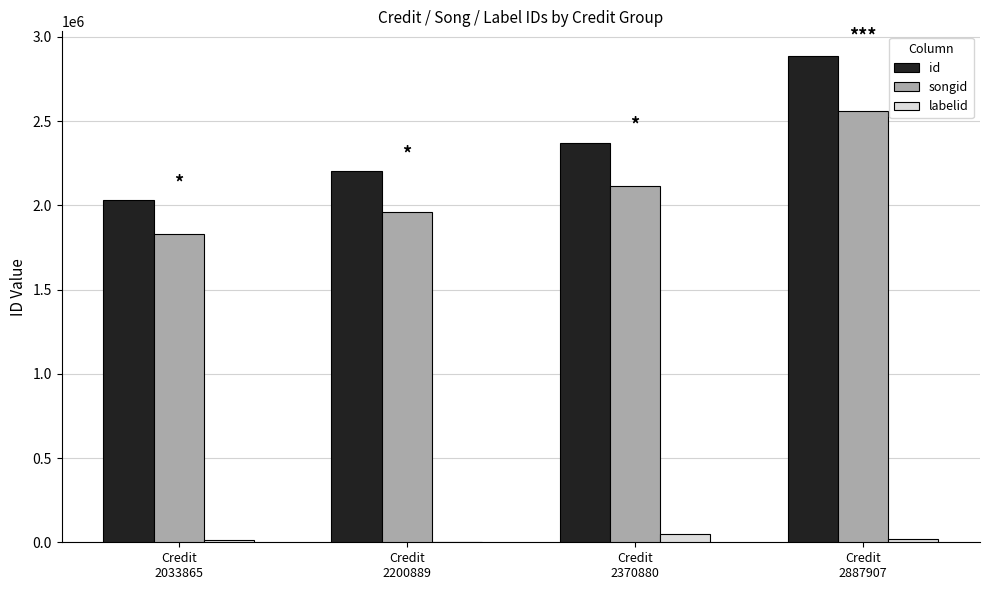

What is the greatest value displayed?

2887907